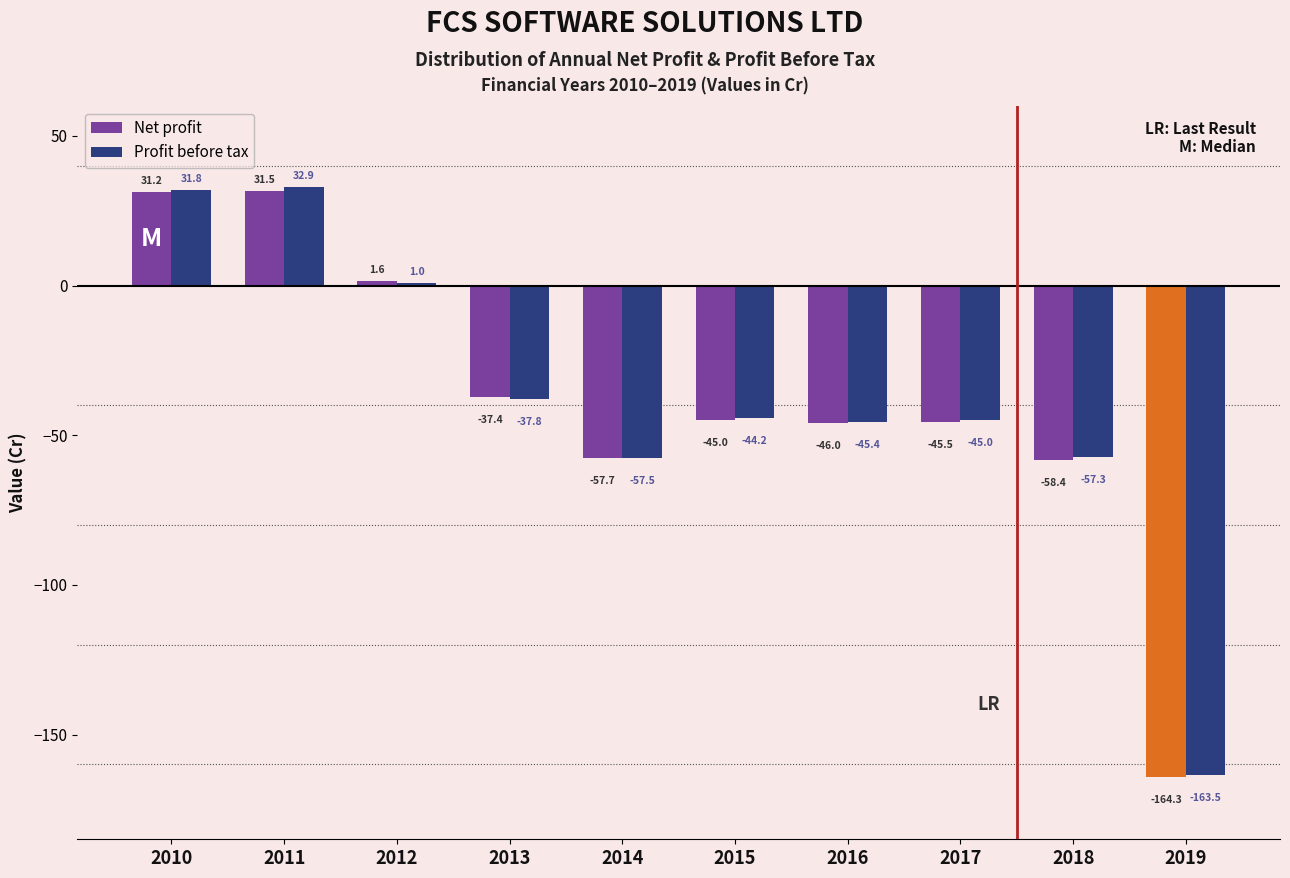

At which category is the sum across all series the highest?

2011